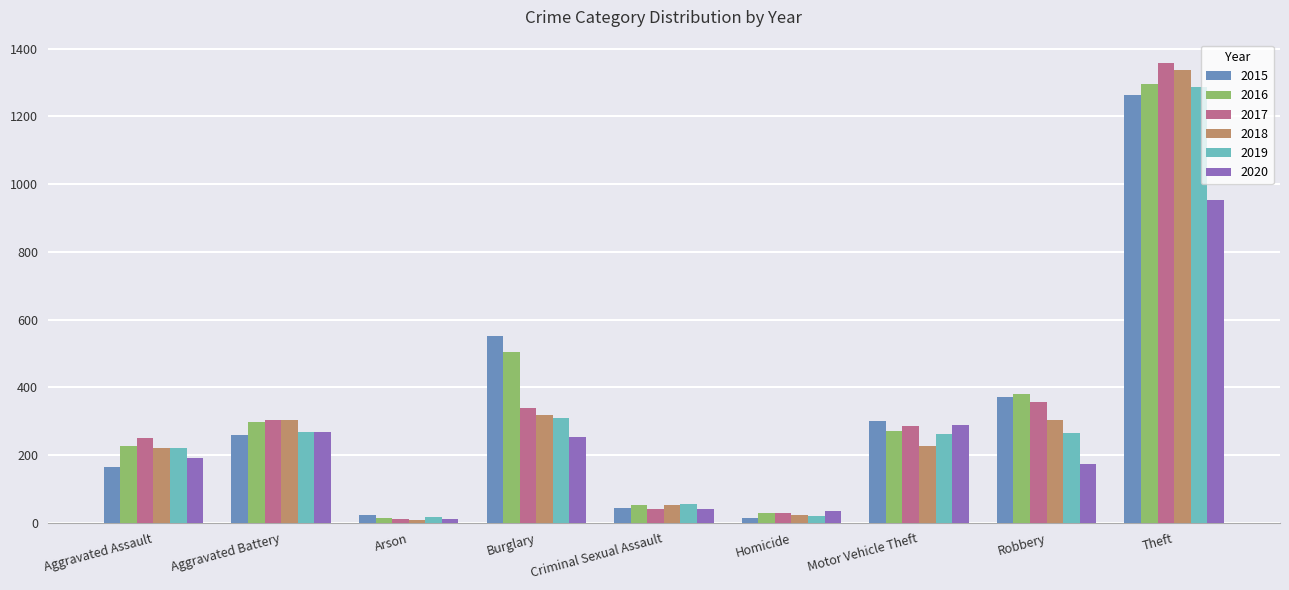

What is the difference between the highest and lowest values at Homicide?

21